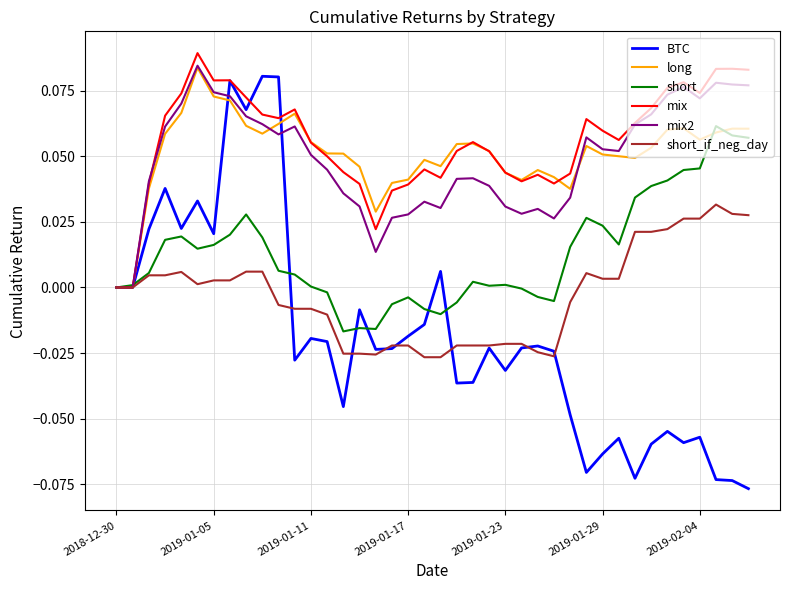

Which series has the largest range (max minus min)?

BTC